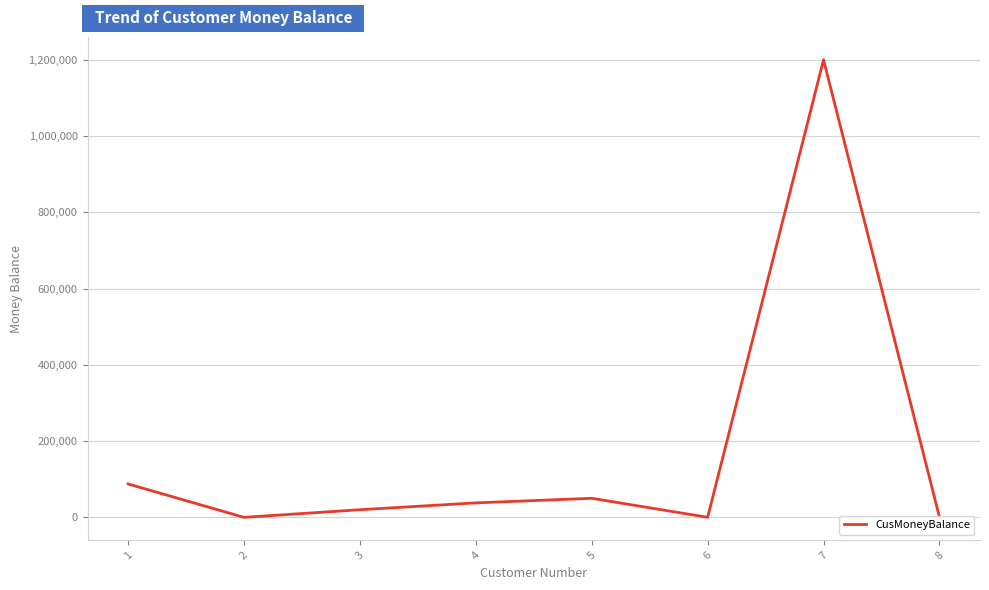

The value at 5 is 50000. True or false?

True